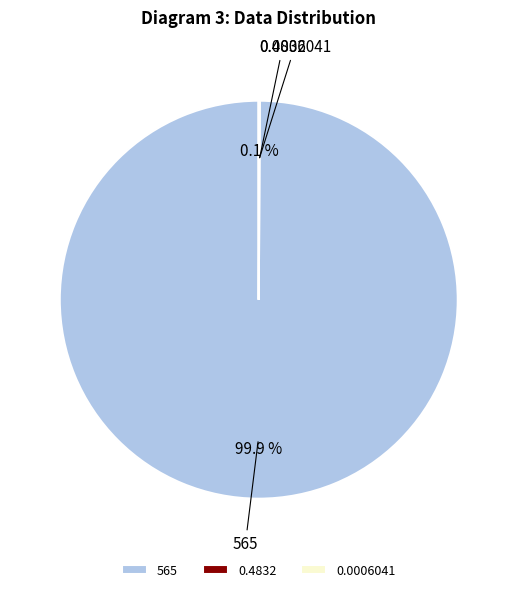

Which slice represents more than half of the pie?

565